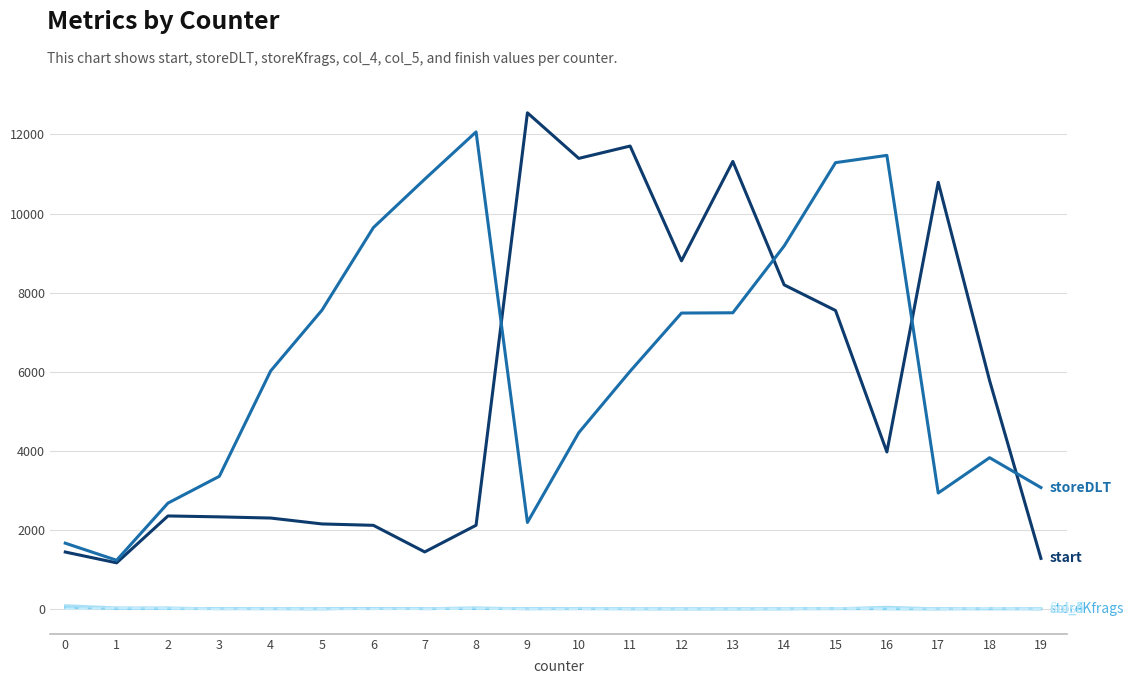

Which category has the highest value across all series?

9